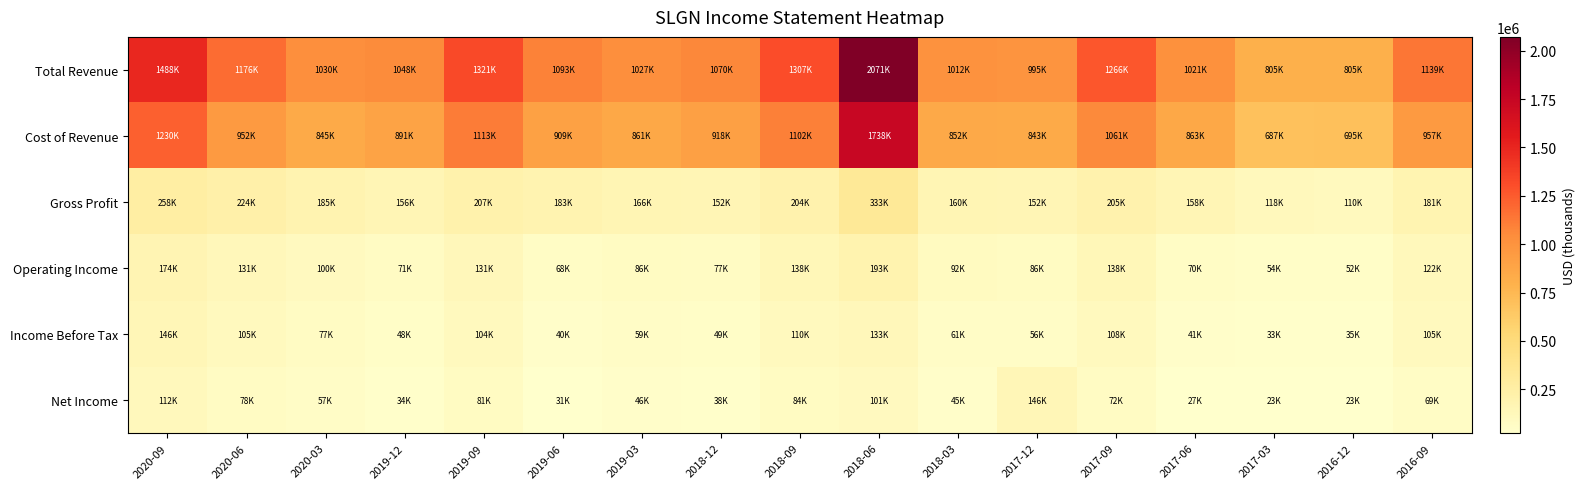

What is the difference between the highest and lowest values at 2019-06?

1062200